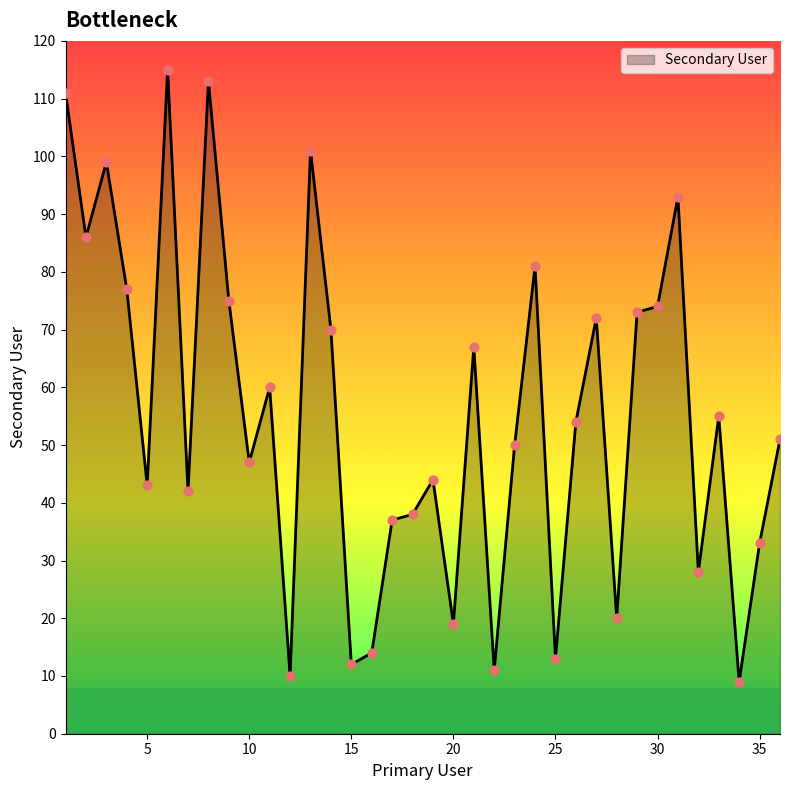

What is the difference between the maximum and minimum values?

106